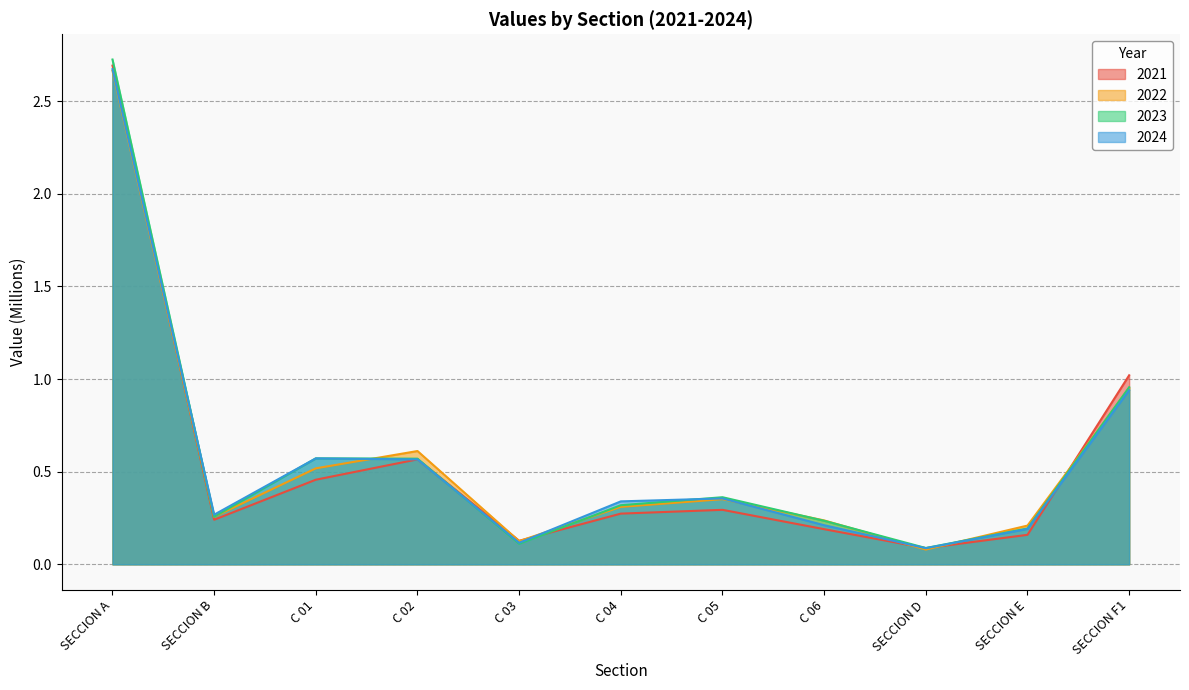

What is the value of the 2021 point at the 4th from the left?

0.6